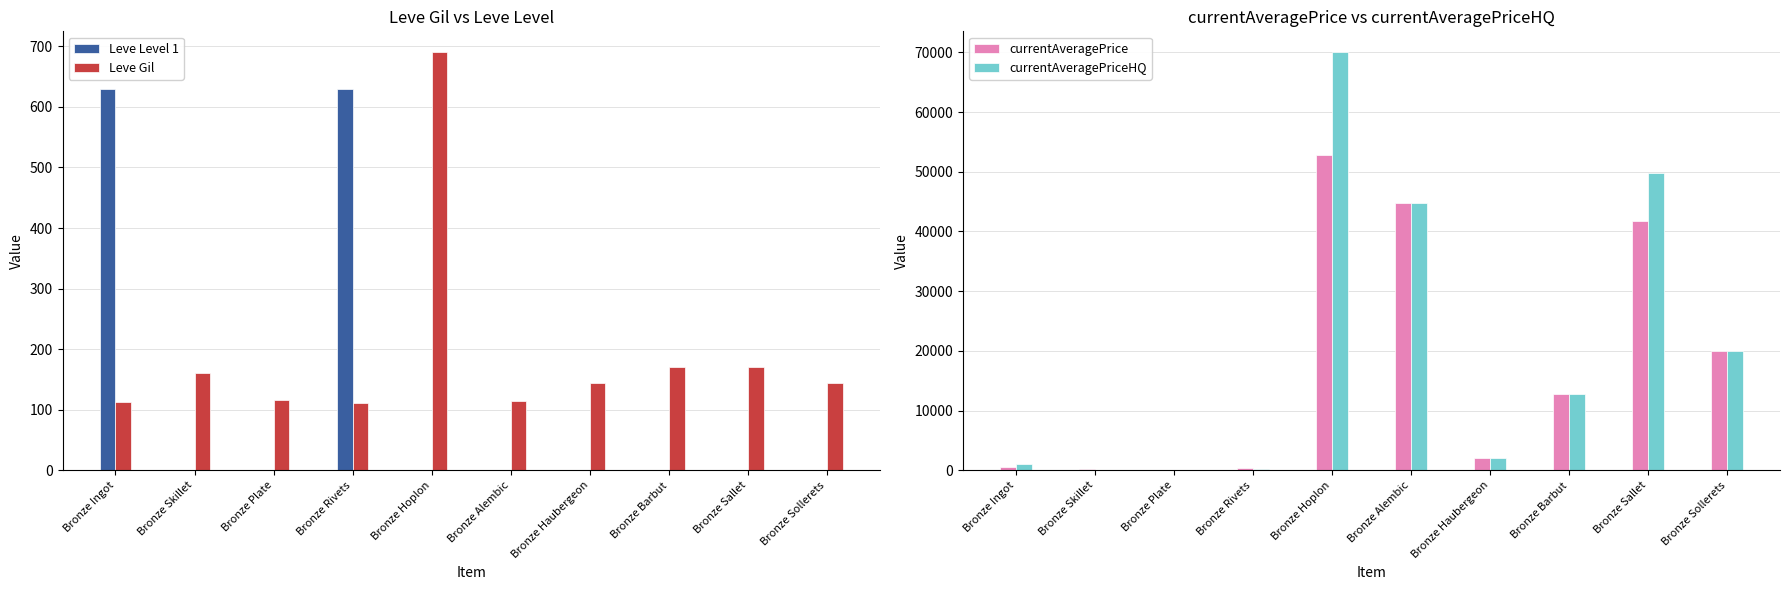

Are the bars horizontal?

No